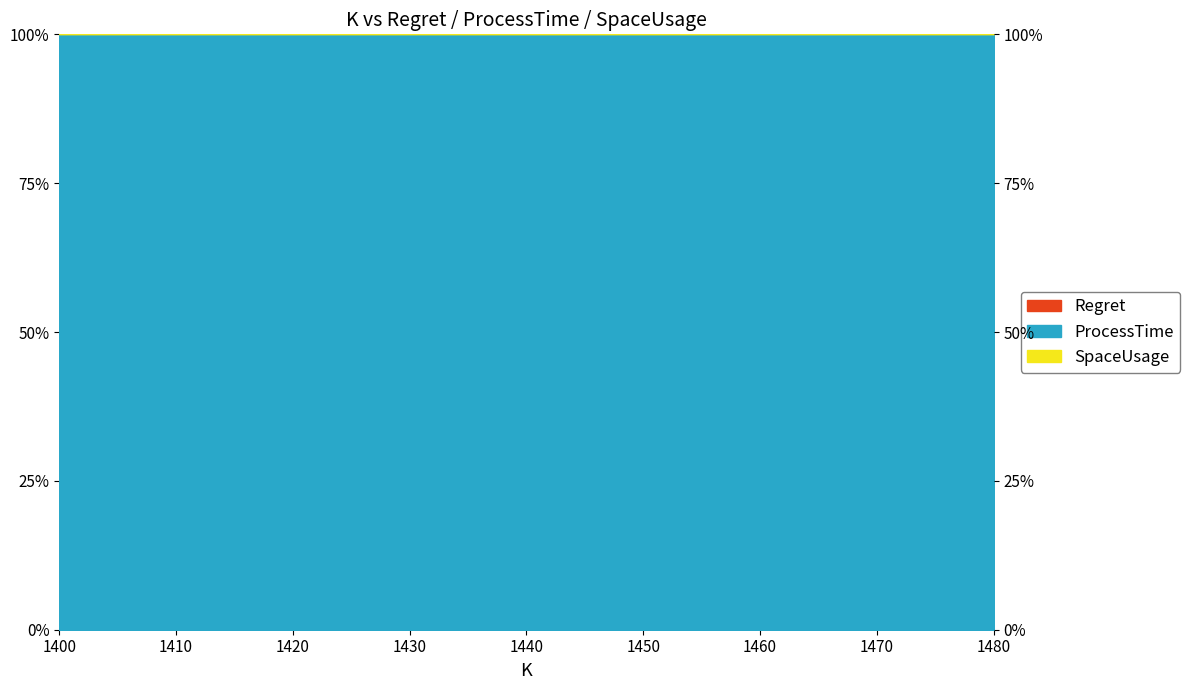

At how many categories does at least one series exceed 0?

5